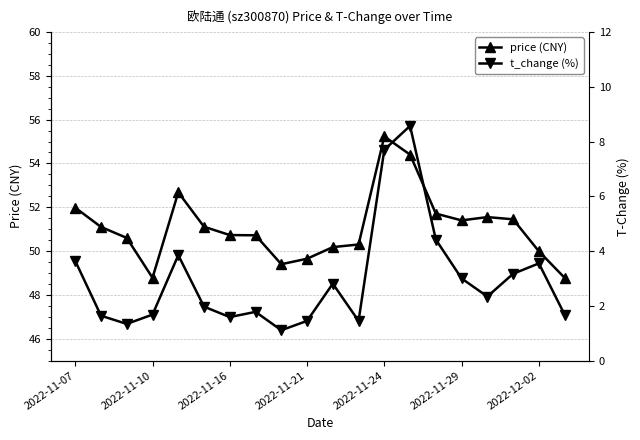

Where is the first local minimum for price (CNY)?

2022-11-10